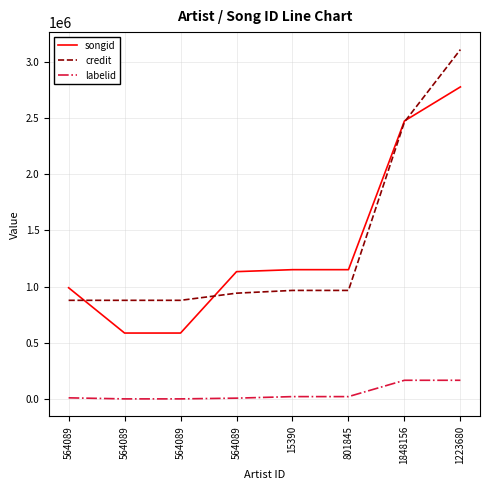

What is the label of the 6th point from the left?

801845